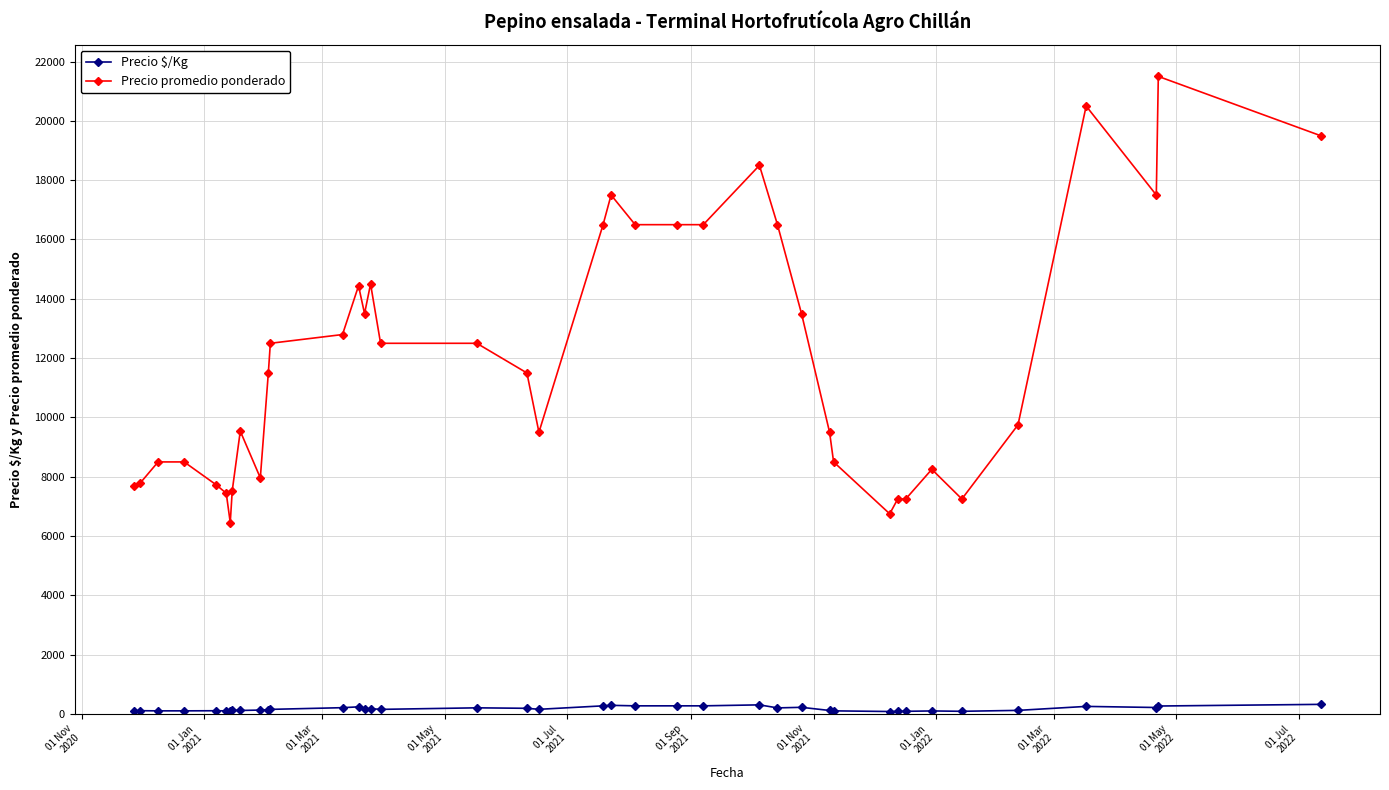

Is this an area chart (filled region under the line)?

No